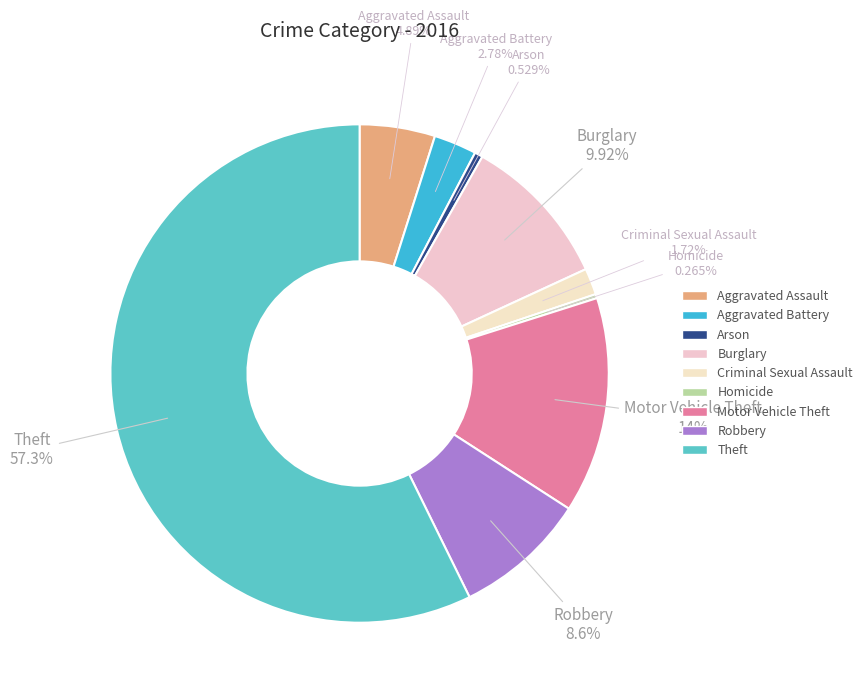

Which category accounts for the majority?

Theft